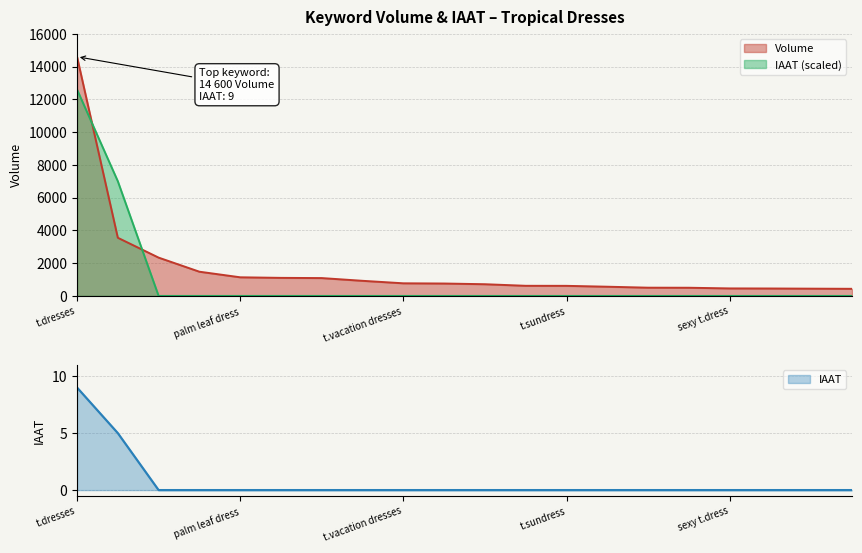

What is the highest value of the IAAT series?

9